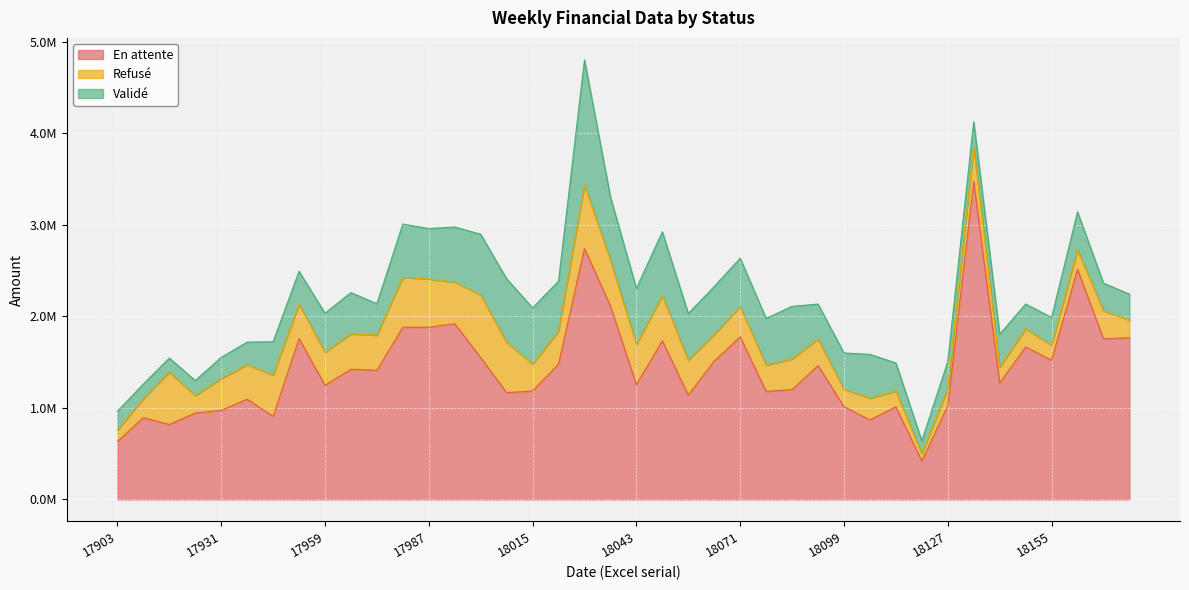

What is the difference between the maximum and minimum values in the Validé series?

1226826.0